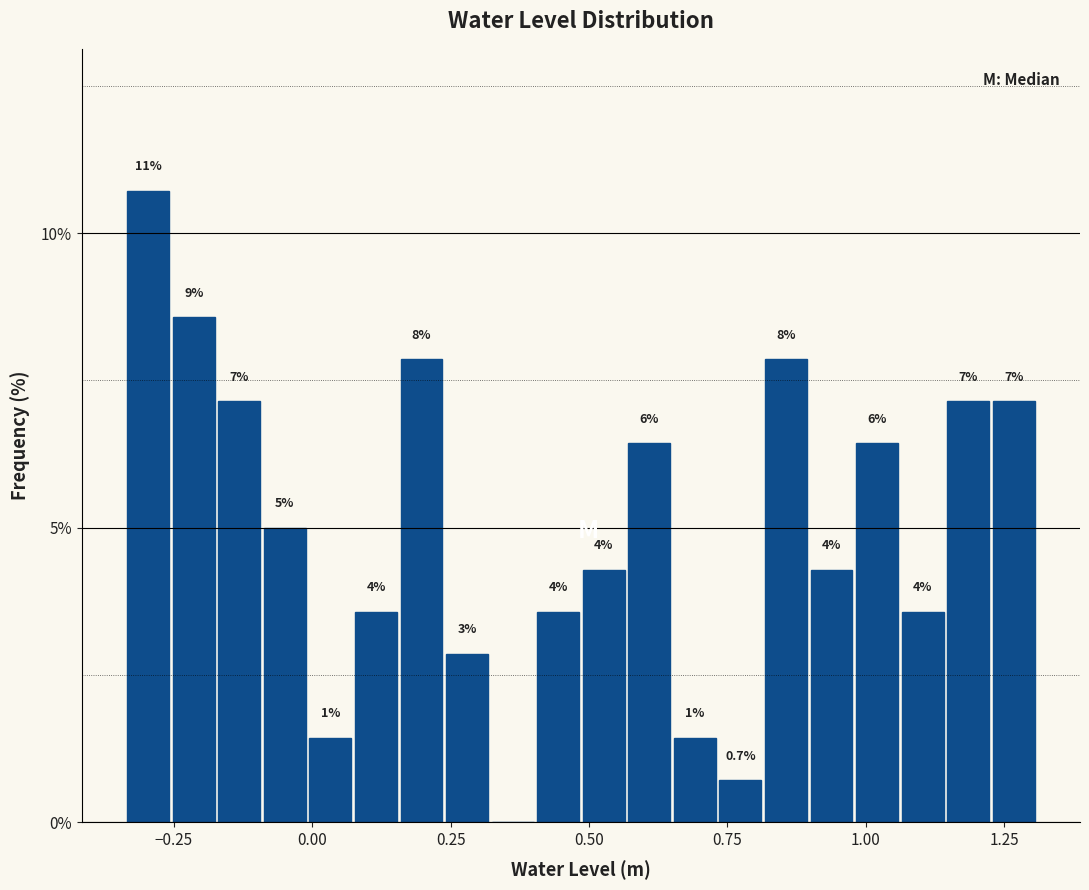

Read against the x-axis, roughly where is the centre of the tallest bar?

-0.30